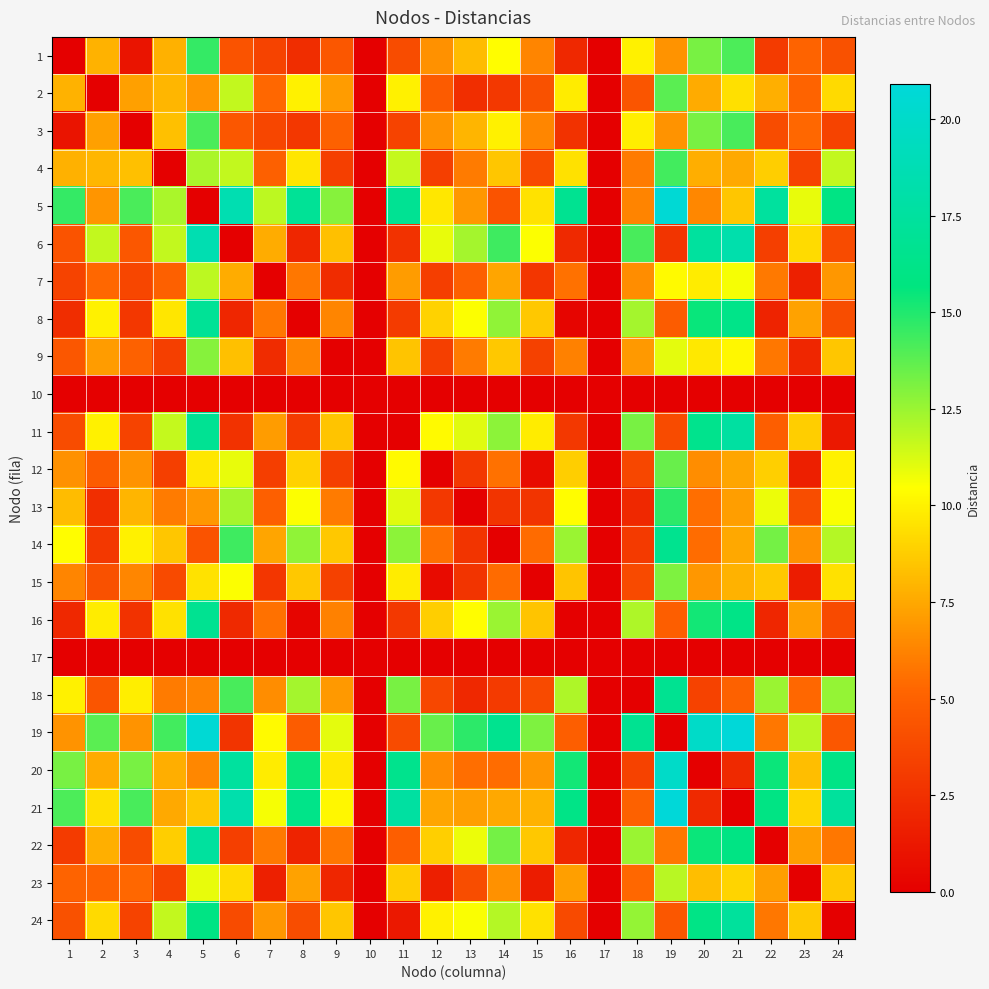

What is the difference between the highest and lowest values at 3?

14.2